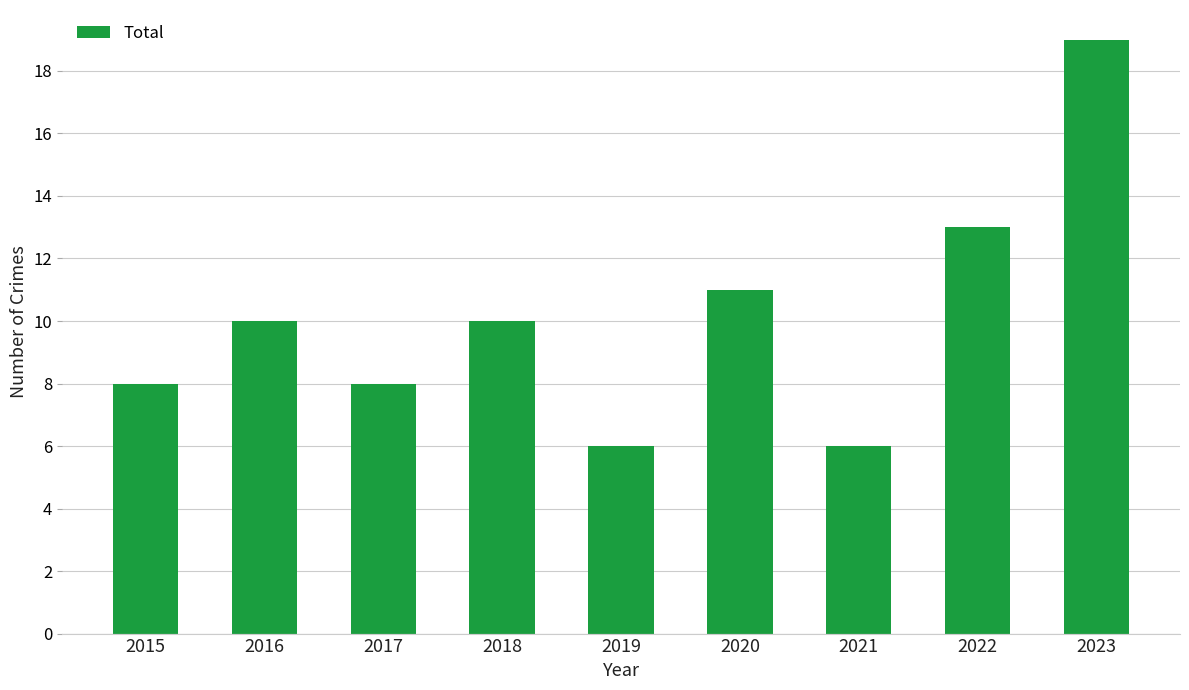

How many bars are there in total?

9